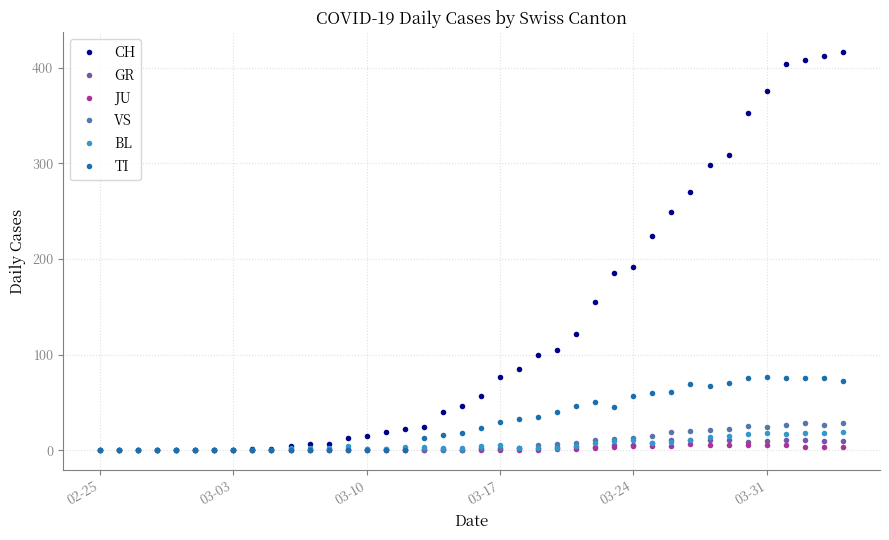

Count the number of categories in the chart.

40